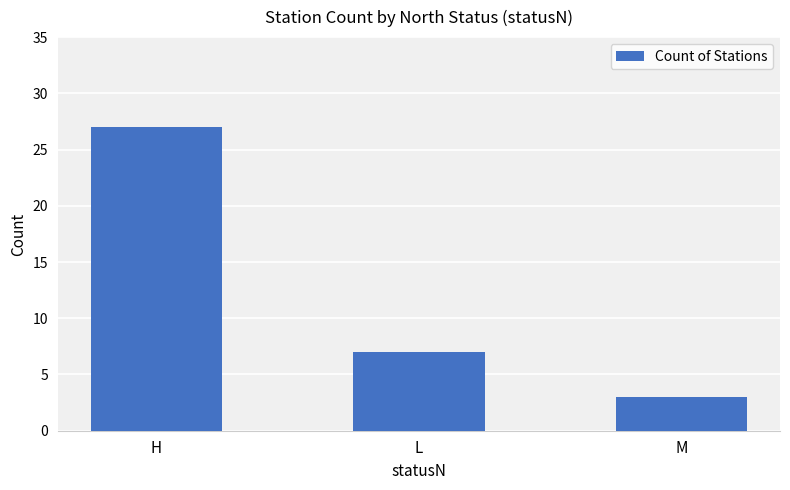

Count the number of categories in the chart.

3